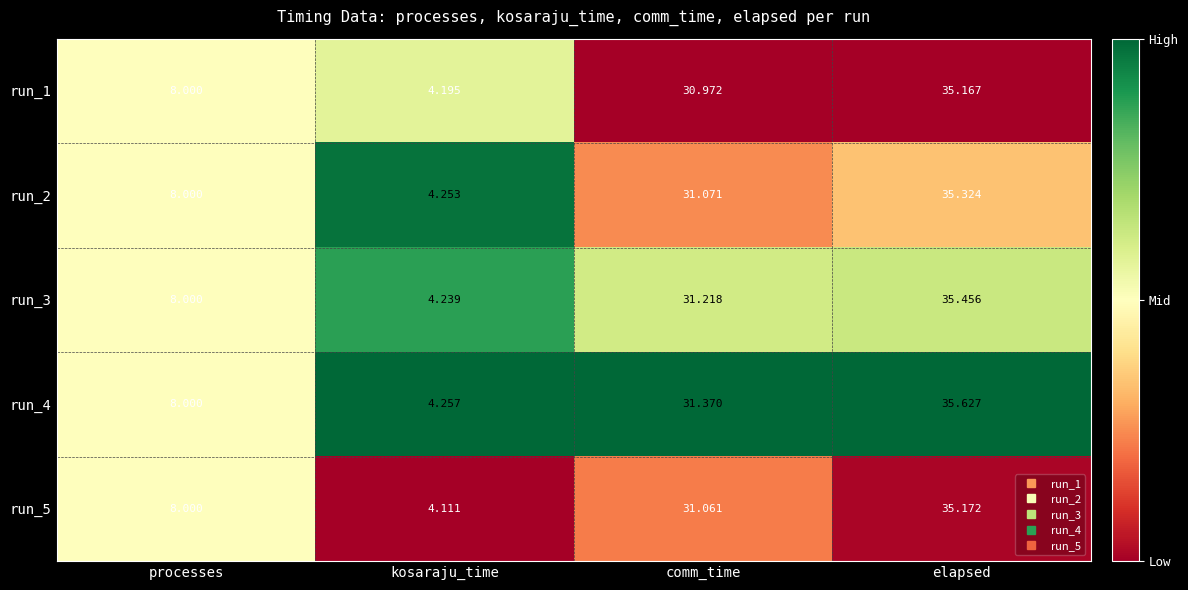

What is the total value across all series at elapsed?

176.7